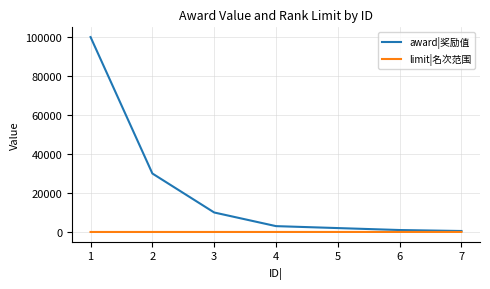

What is the maximum value shown in the chart?

100000